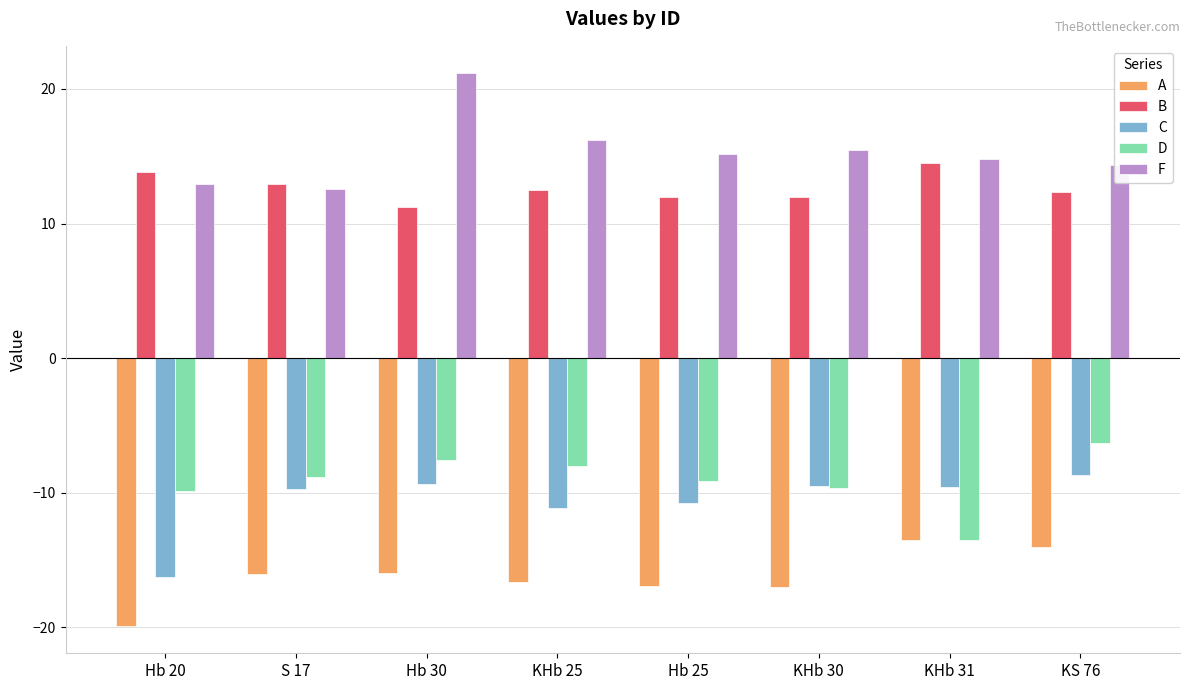

List the series in order of their peak value, highest first.

F, B, D, C, A